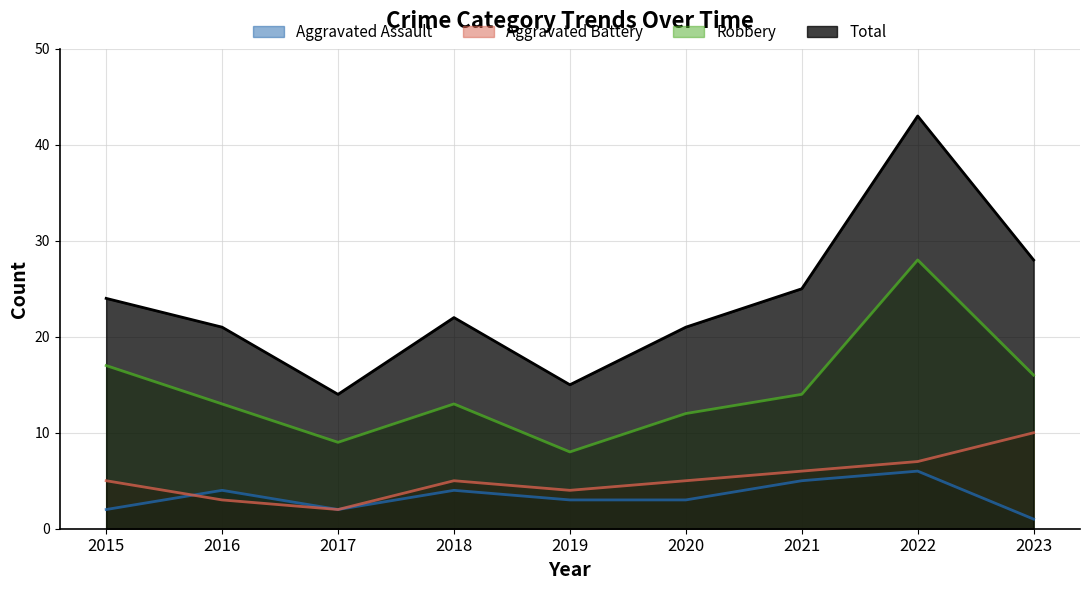

The Aggravated Battery series shows 4 at 2022. True or false?

False